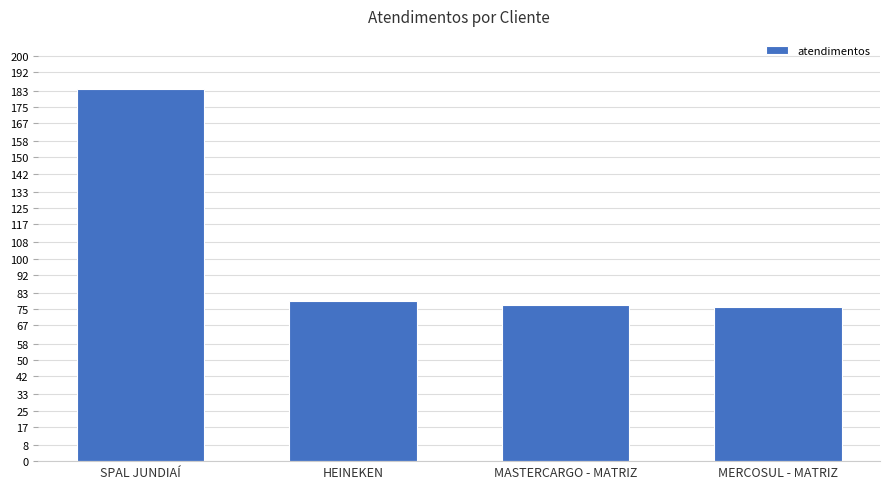

Are the bars horizontal?

No